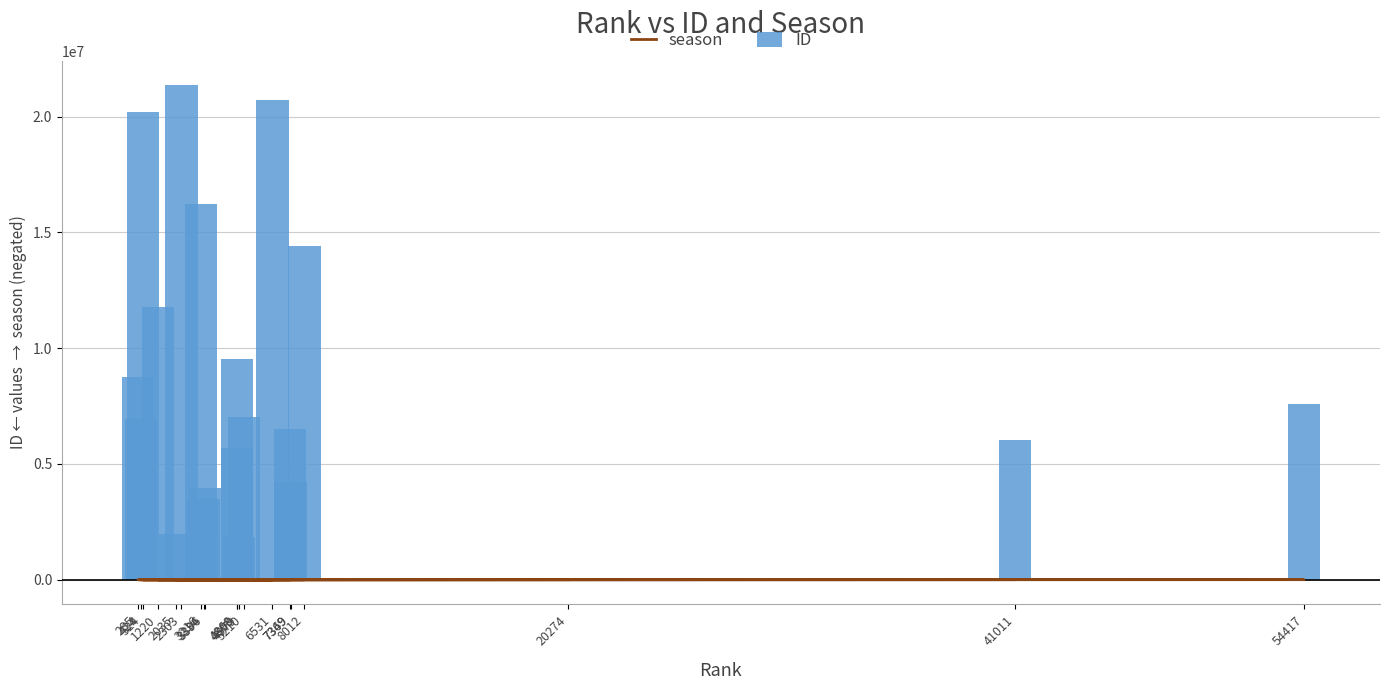

At which category is the sum across all series the highest?

2303